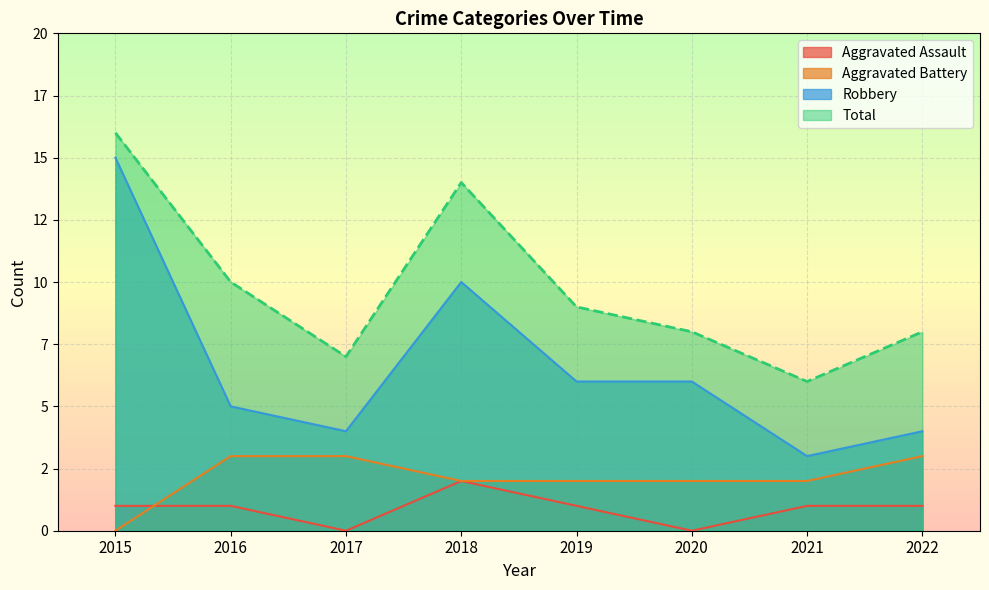

At which label is Aggravated Battery closest to 1?

2015